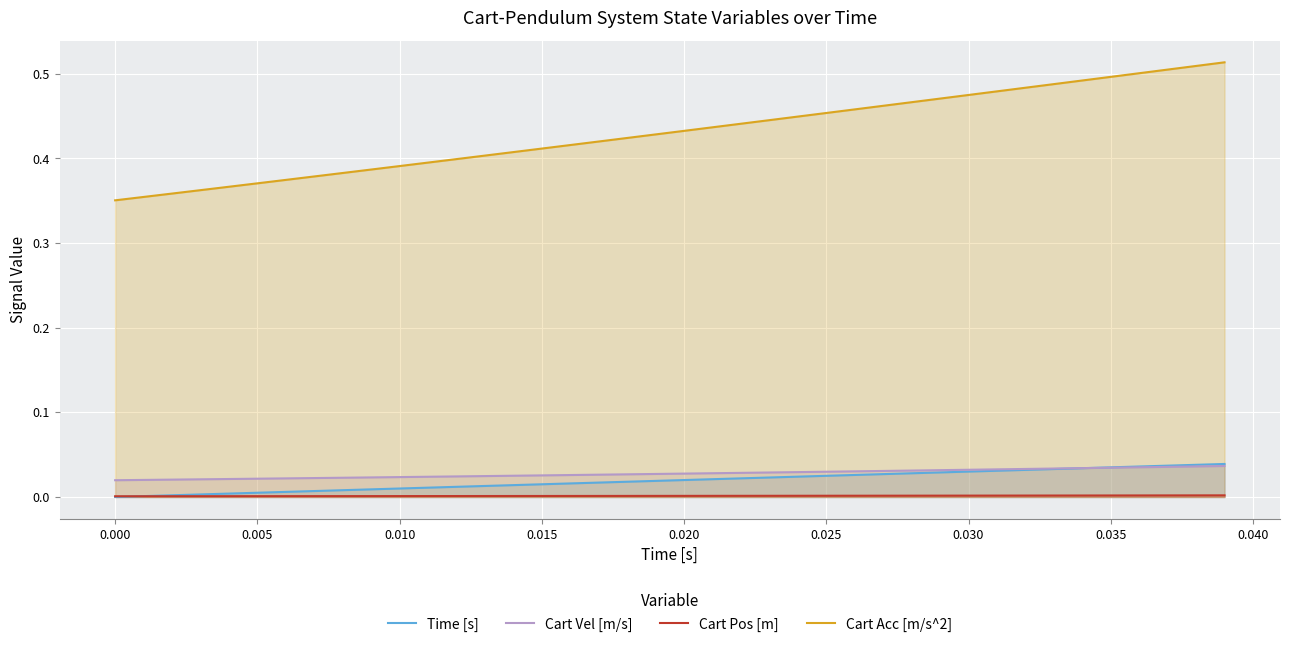

True or false: Cart Pos [m] and Cart Acc [m/s^2] intersect in this chart.

False